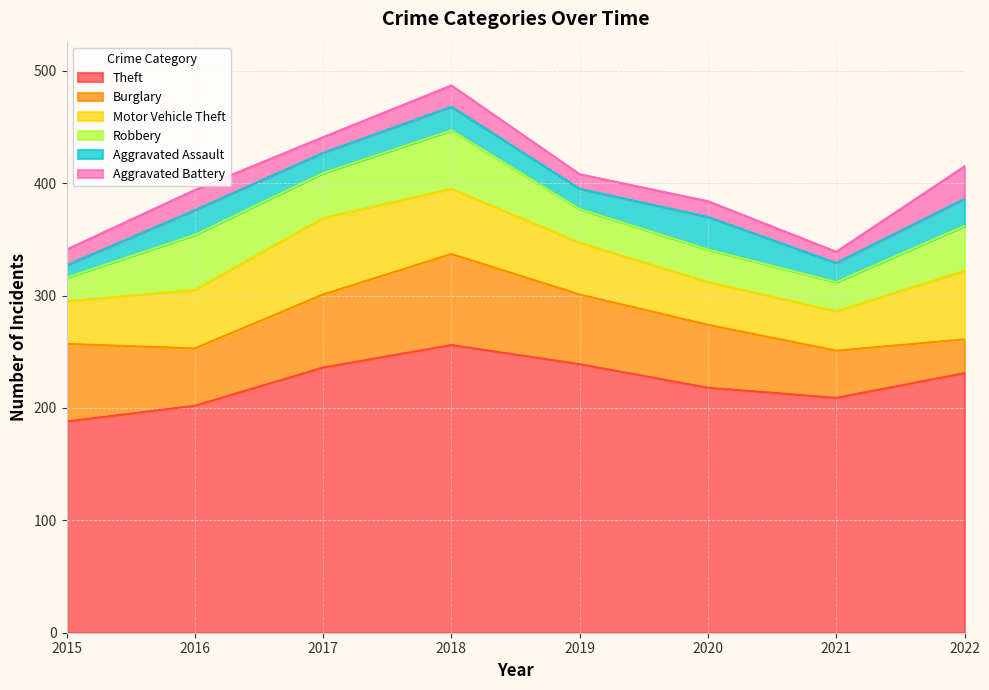

At how many categories does at least one series exceed 71?

8